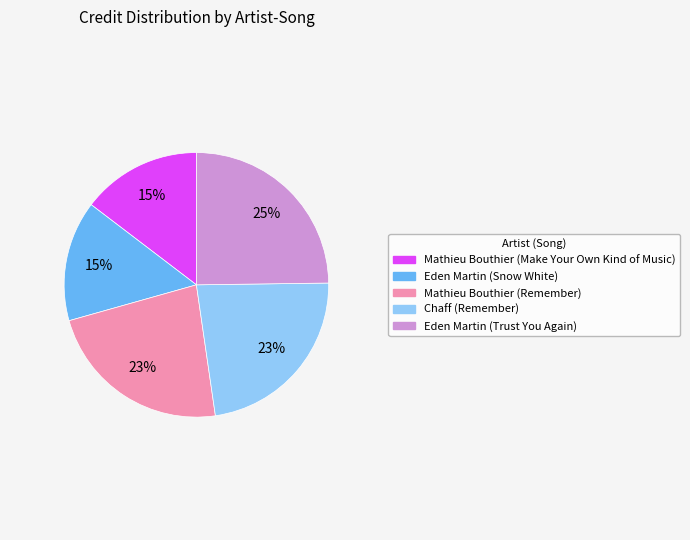

How many slices are in this pie chart?

5